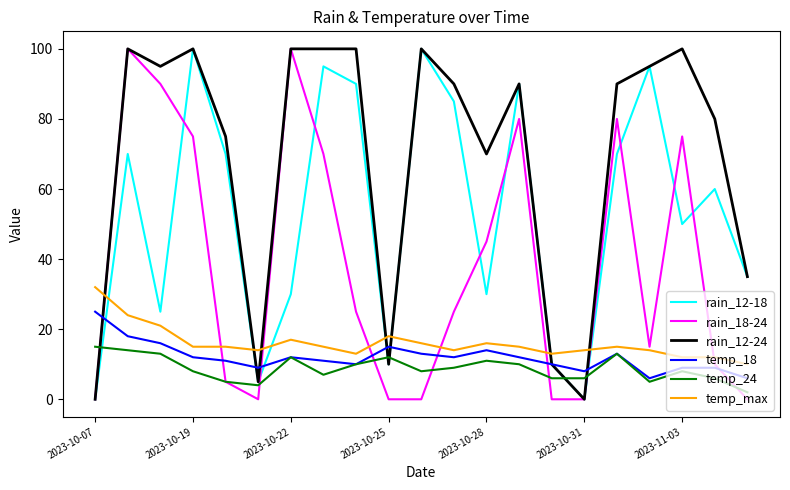

Which series has the largest total across all categories?

rain_12-24